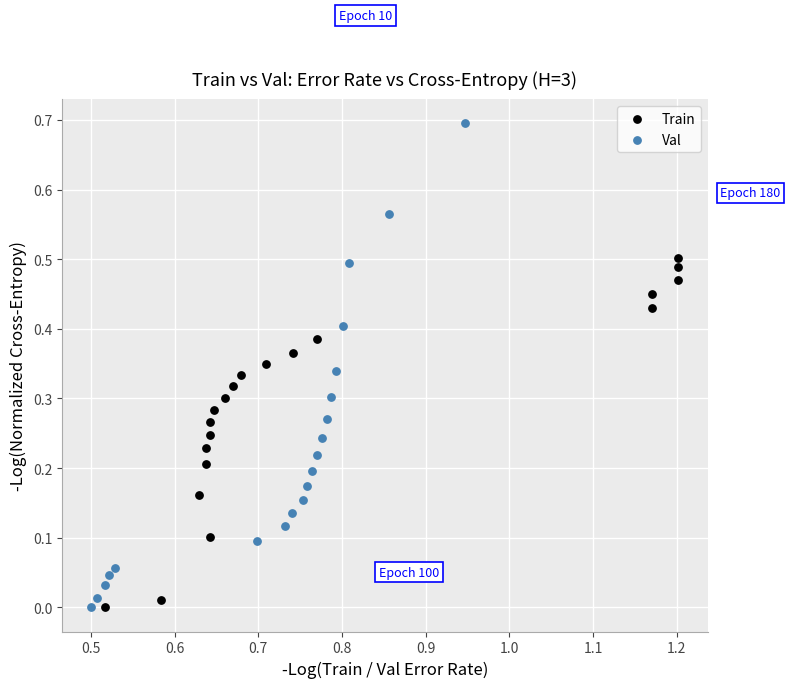

Which series reaches the maximum Y coordinate?

Val